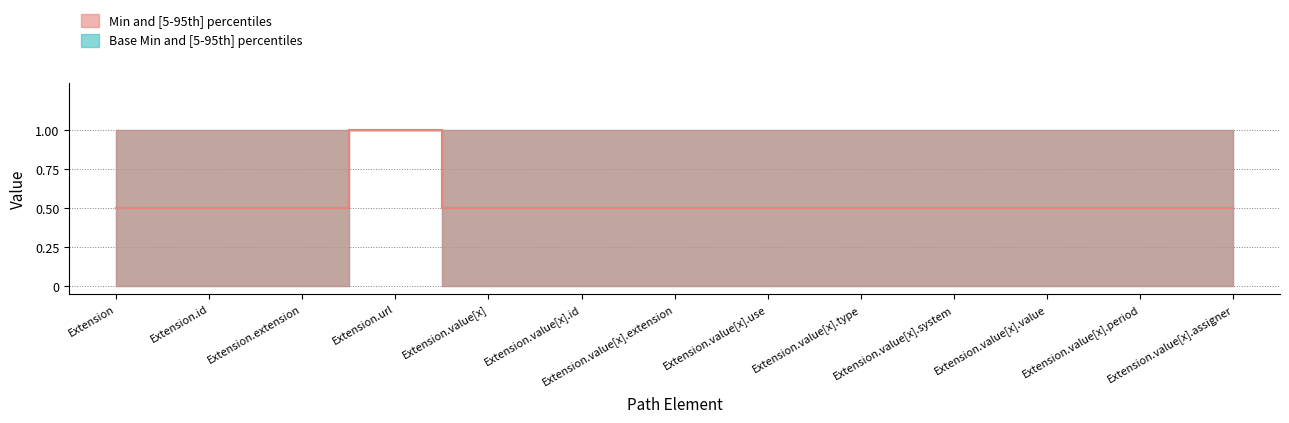

What is the maximum value for Base Min?

1.0